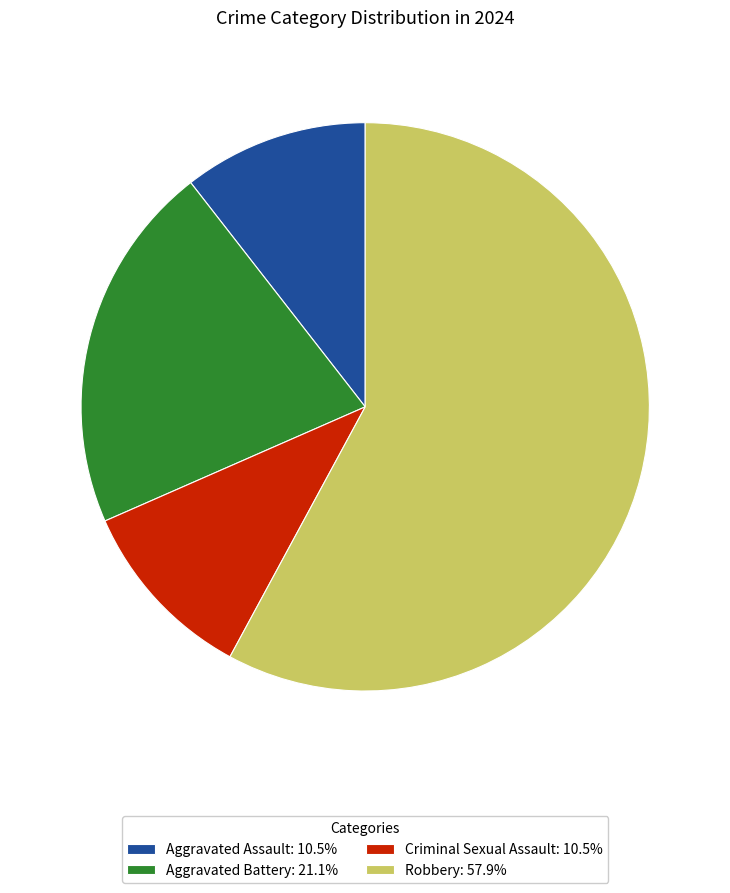

Does Robbery: 57.9% represent more than half of the total?

Yes